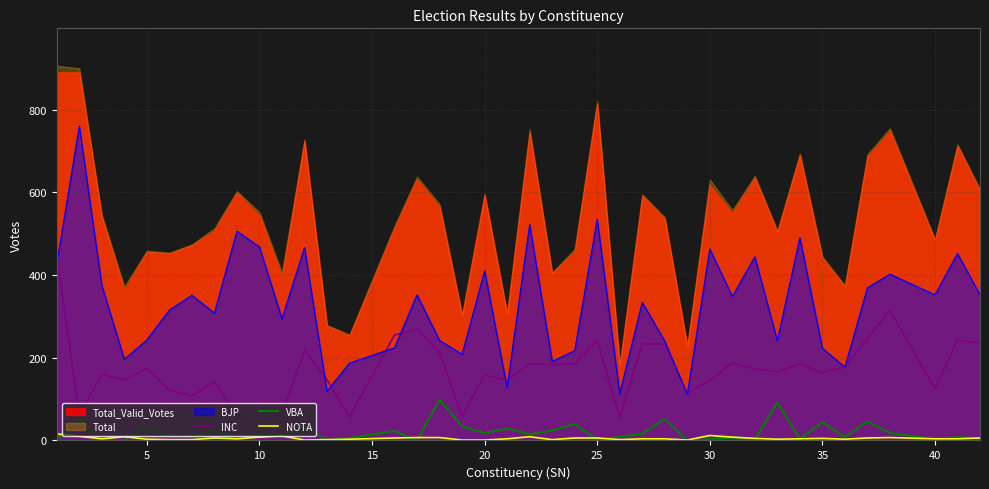

How many values in the VBA series are below 13?

20